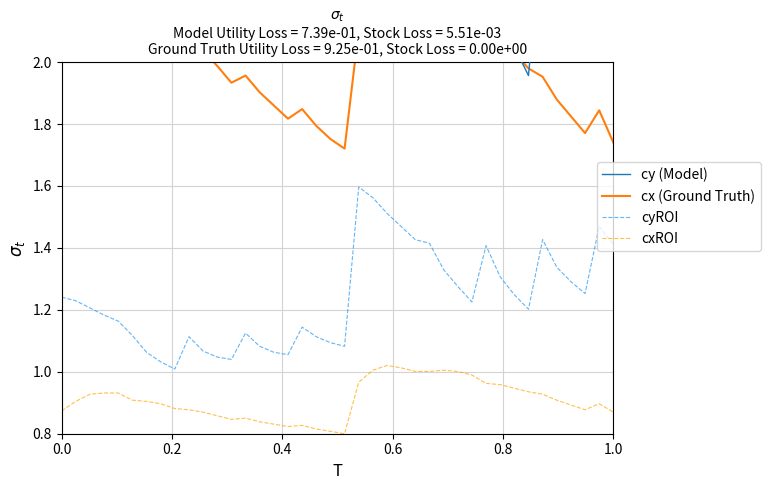

Reading left to right, extract all data points from this chart.

cy (Model): 2.8	2.7	2.7	2.6	2.5	2.4	2.2	2.1	2.0	2.4	2.2	2.2	2.1	2.4	2.3	2.2	2.2	2.5	2.4	2.3	2.3	2.8	2.7	2.6	2.5	2.4	2.4	2.2	2.1	2.0	2.4	2.2	2.0	2.0	2.4	2.2	2.1	2.1	2.5	2.4
cx (Ground Truth): 2.1	2.2	2.3	2.3	2.3	2.2	2.2	2.2	2.1	2.1	2.0	2.0	1.9	2.0	1.9	1.9	1.8	1.8	1.8	1.8	1.7	2.1	2.2	2.3	2.3	2.2	2.2	2.2	2.2	2.2	2.1	2.1	2.0	2.0	2.0	1.9	1.8	1.8	1.8	1.7
cyROI: 1.2	1.2	1.2	1.2	1.2	1.1	1.1	1.0	1.0	1.1	1.1	1.0	1.0	1.1	1.1	1.1	1.1	1.1	1.1	1.1	1.1	1.6	1.6	1.5	1.5	1.4	1.4	1.3	1.3	1.2	1.4	1.3	1.2	1.2	1.4	1.3	1.3	1.3	1.5	1.4
cxROI: 0.9	0.9	0.9	0.9	0.9	0.9	0.9	0.9	0.9	0.9	0.9	0.9	0.8	0.9	0.8	0.8	0.8	0.8	0.8	0.8	0.8	1.0	1.0	1.0	1.0	1.0	1.0	1.0	1.0	1.0	1.0	1.0	0.9	0.9	0.9	0.9	0.9	0.9	0.9	0.9